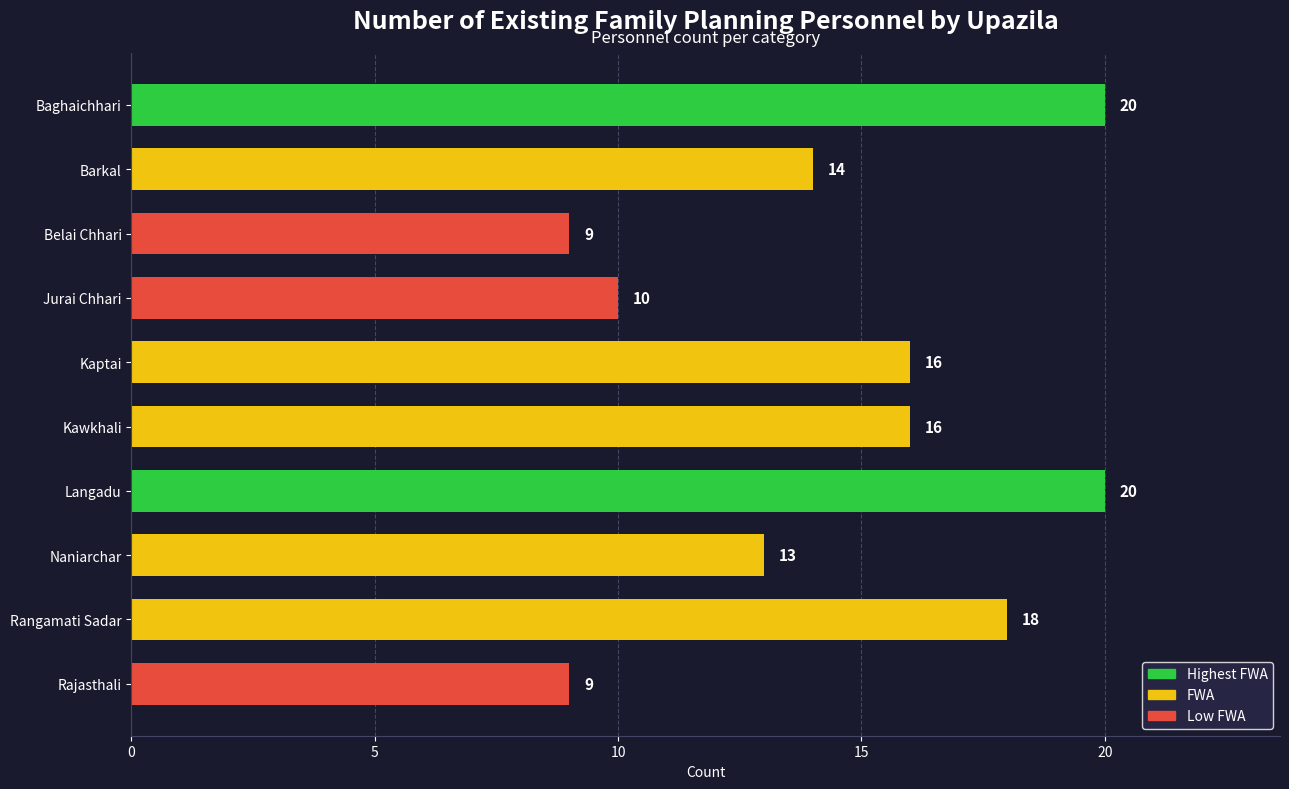

What is the sum of all values?

145